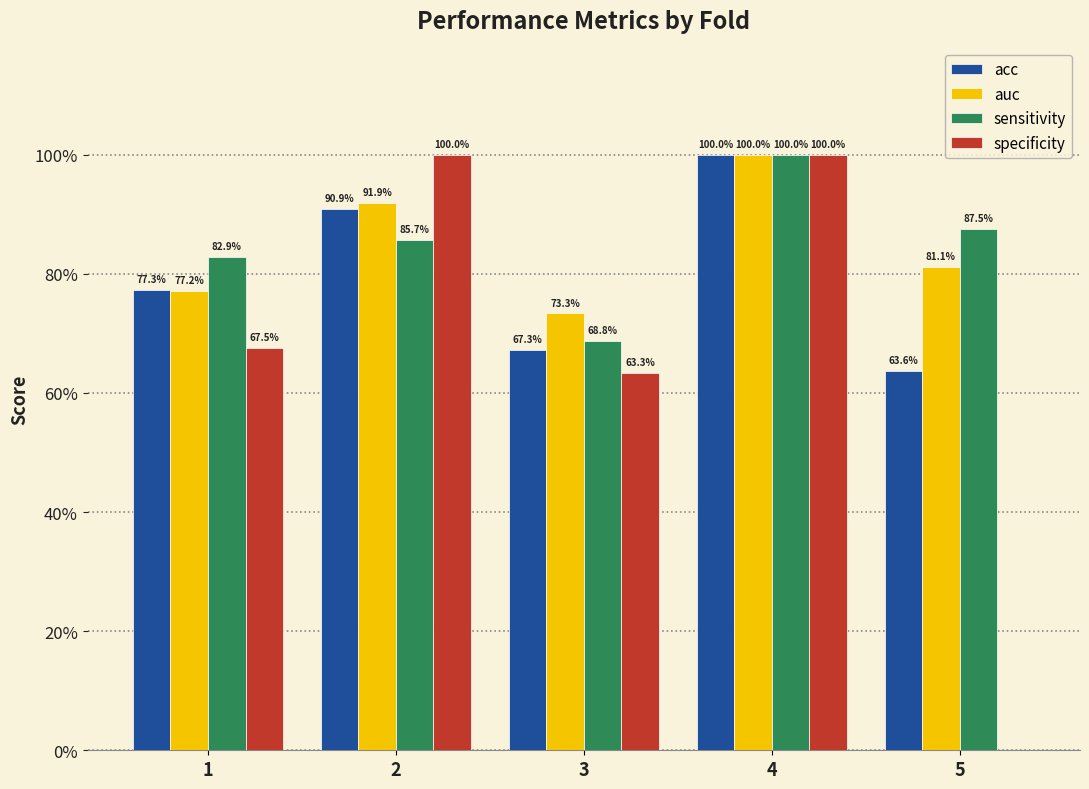

Are the bars grouped side by side (vs. stacked)?

Yes